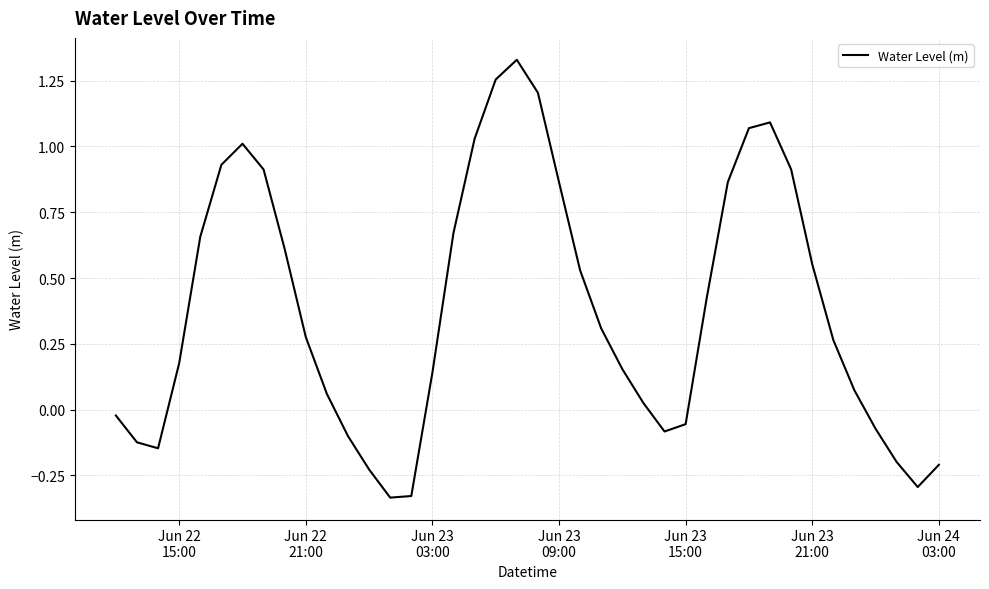

What is the difference between the maximum and minimum values?

1.7